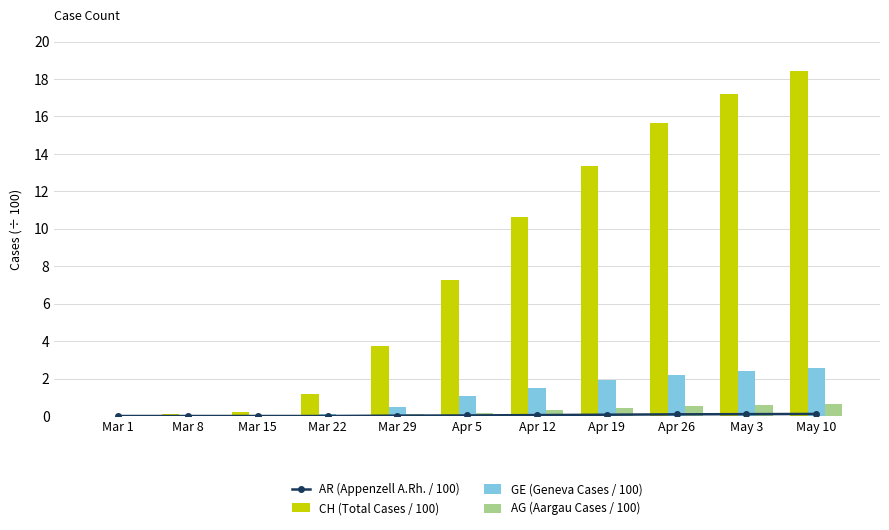

At which label does CH (Total Cases / 100) reach its minimum?

Mar 1